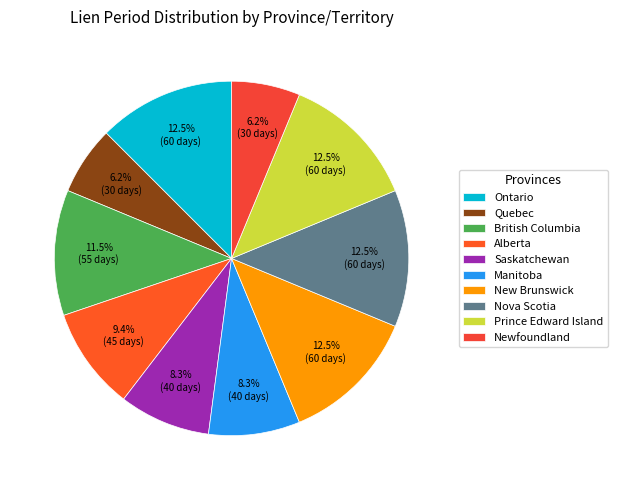

Rank the categories by value from lowest to highest.

Quebec, Newfoundland, Saskatchewan, Manitoba, Alberta, British Columbia, Ontario, New Brunswick, Nova Scotia, Prince Edward Island